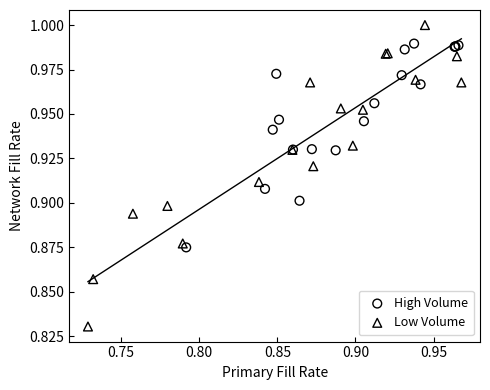

Which series has the largest Y range (max minus min)?

Low Volume